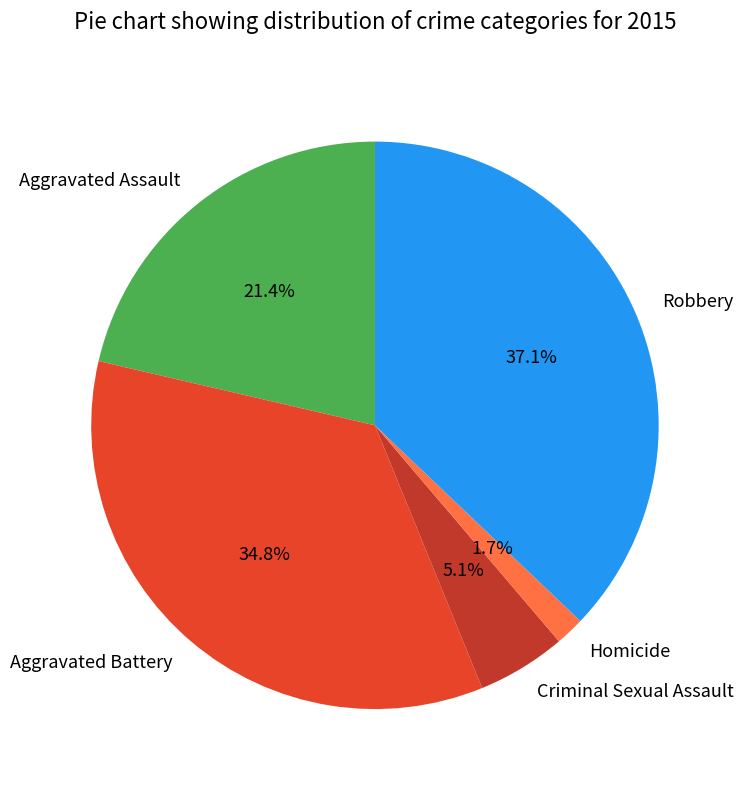

Does Homicide account for over 50% of the chart?

No